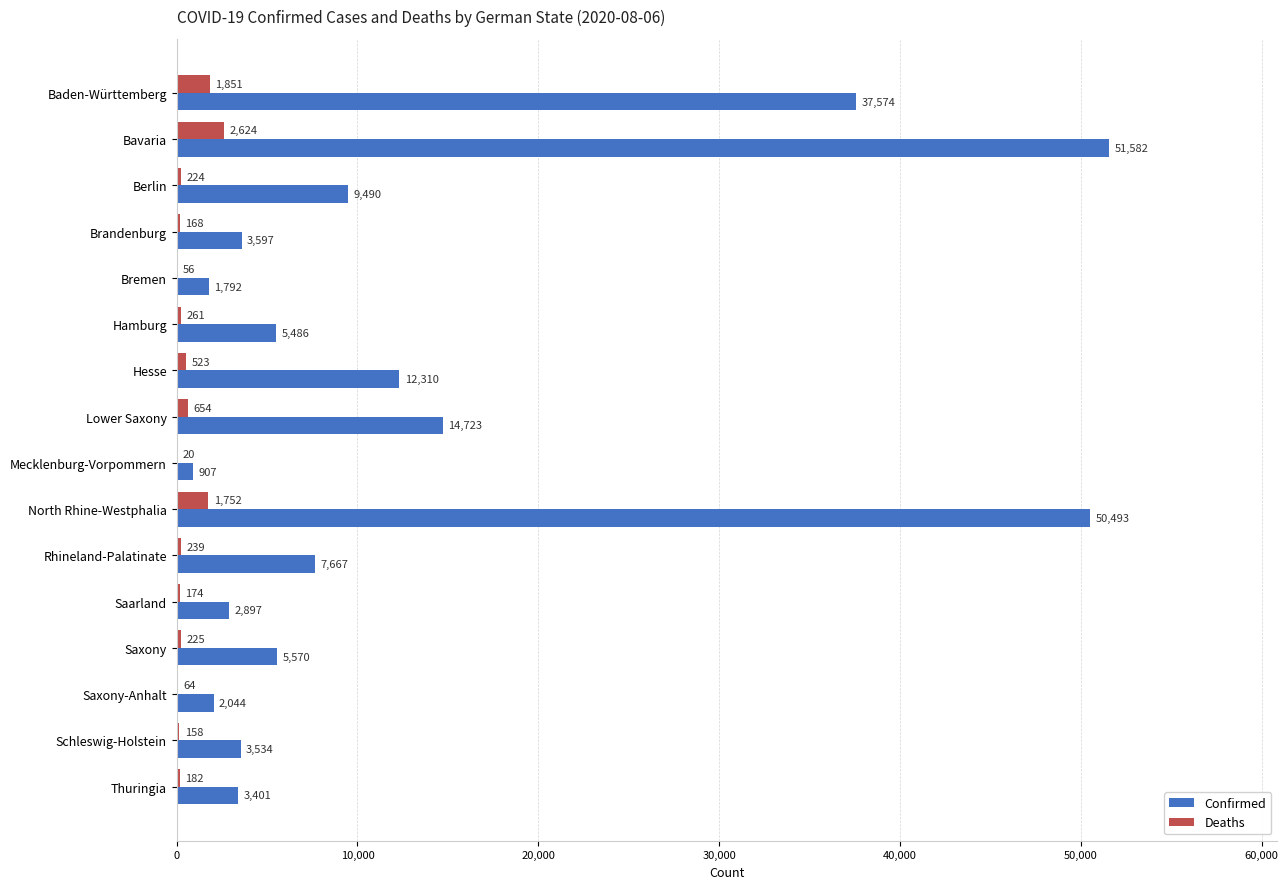

What is the sum of all Deaths values?

9175